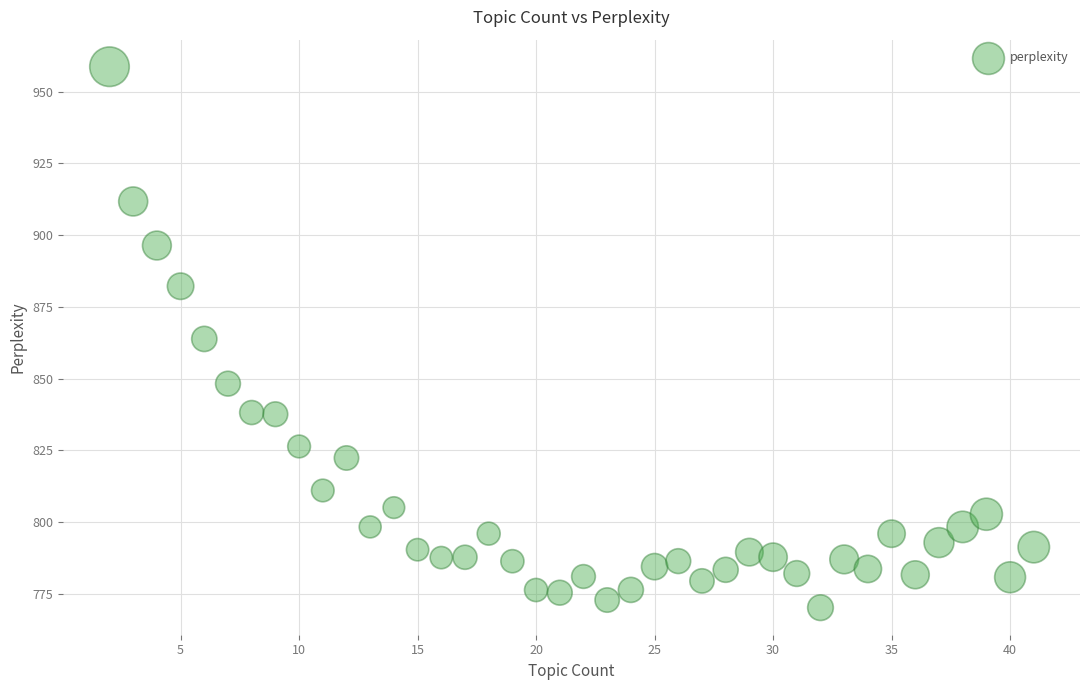

What is the range of X values (max minus min)?

39.0